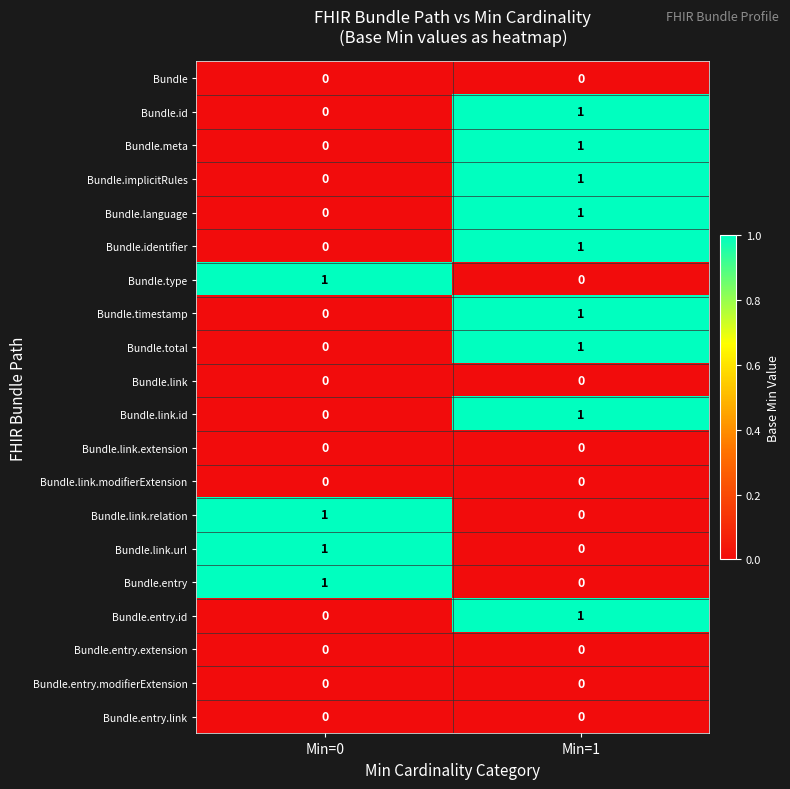

Is the value of Bundle.type at Min=0 greater than the value of Bundle.link.id at Min=0?

Yes